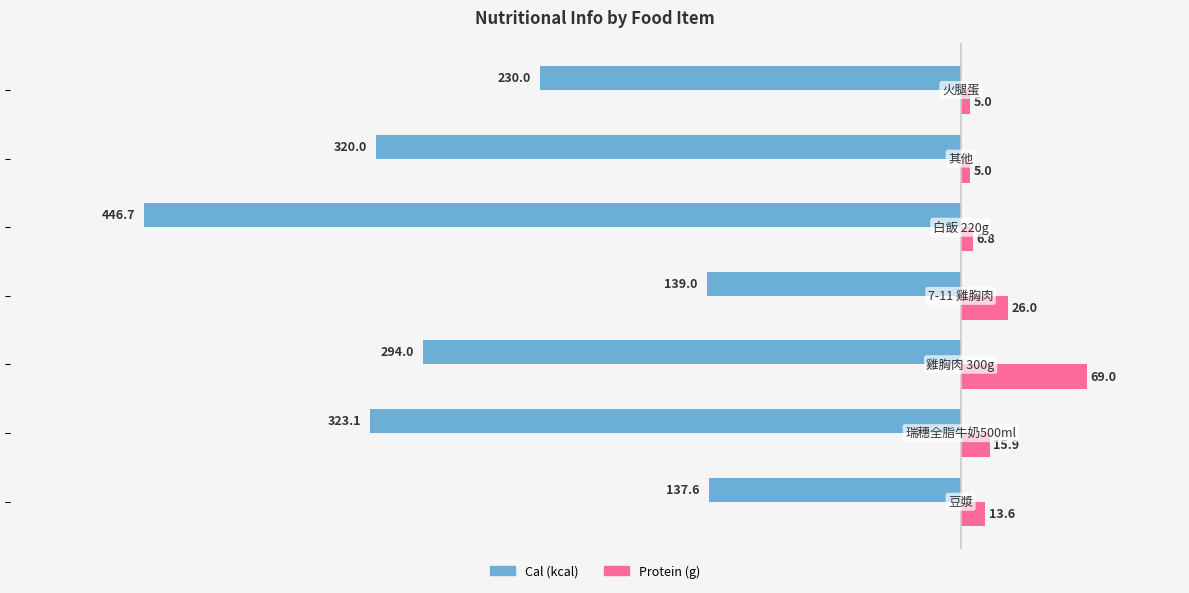

What is the smallest value displayed?

-446.7